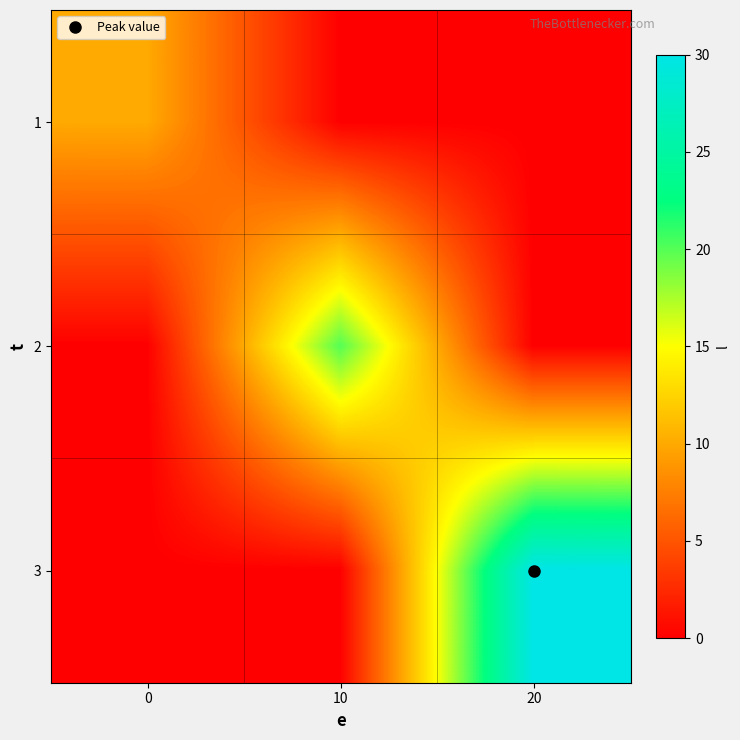

Reading left to right, transcribe all the data shown in this chart.

1: 0=10	10=0	20=0
2: 0=0	10=20	20=0
3: 0=0	10=0	20=30